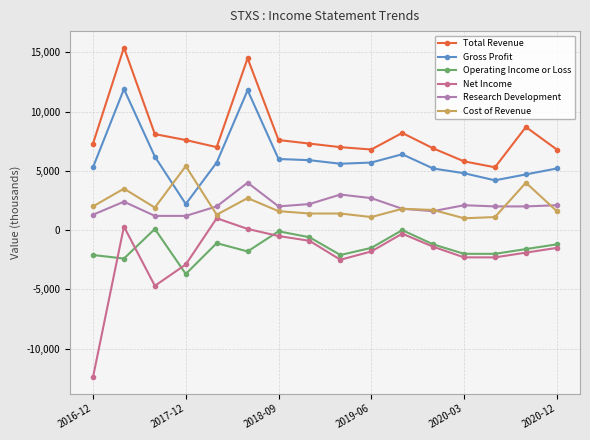

True or false: Total Revenue and Net Income intersect in this chart.

False